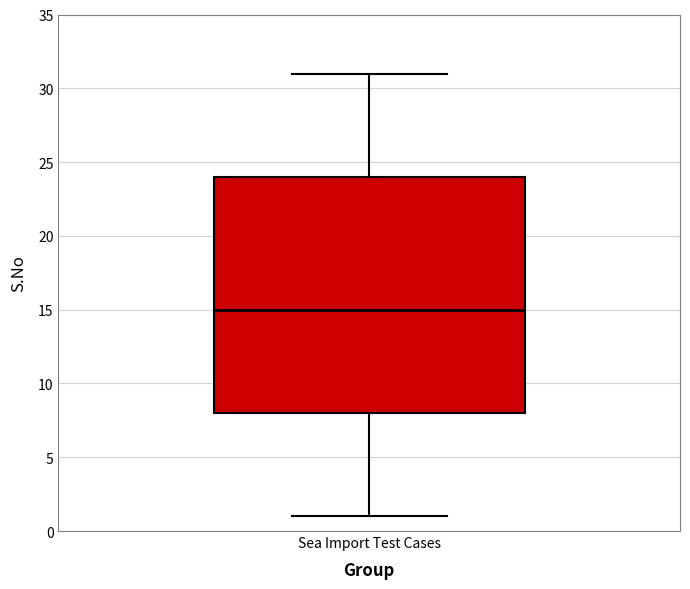

Read this box plot against the y-axis: the position of the median line, the range covered by the box, and the ends of both whiskers. The values are not printed on the chart, so give them approximately, as read against the axis.

median 15, box 8 to 24, whiskers 1 to 31